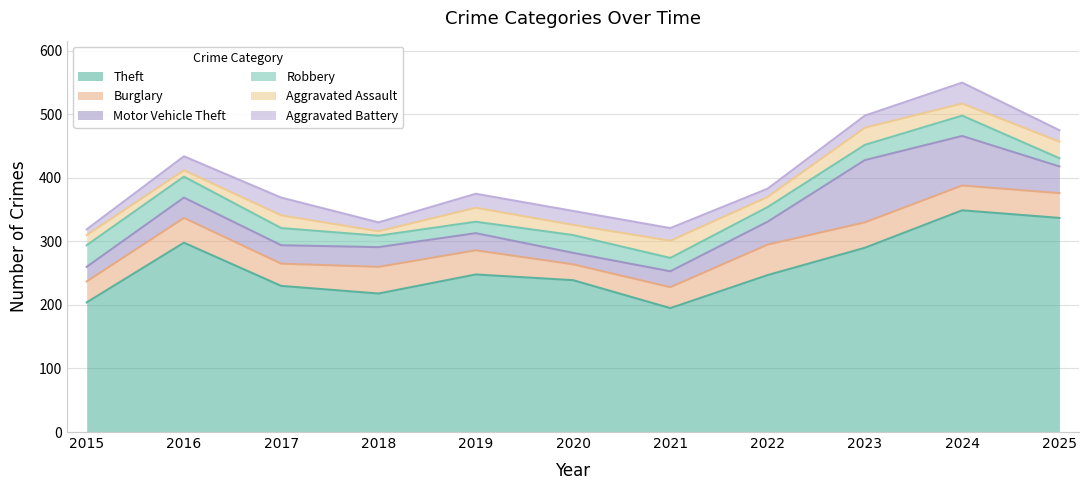

True or false: Robbery and Theft cross at least once.

False